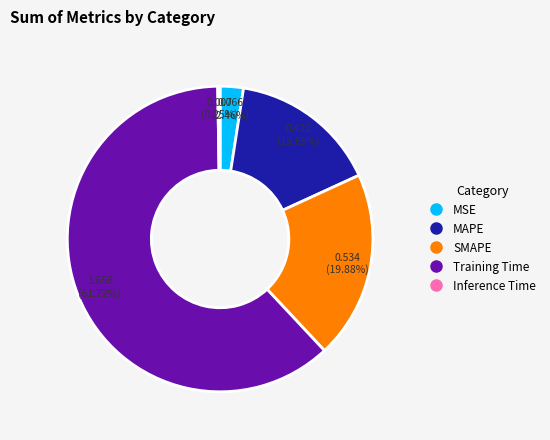

Which slice is the largest?

Training Time